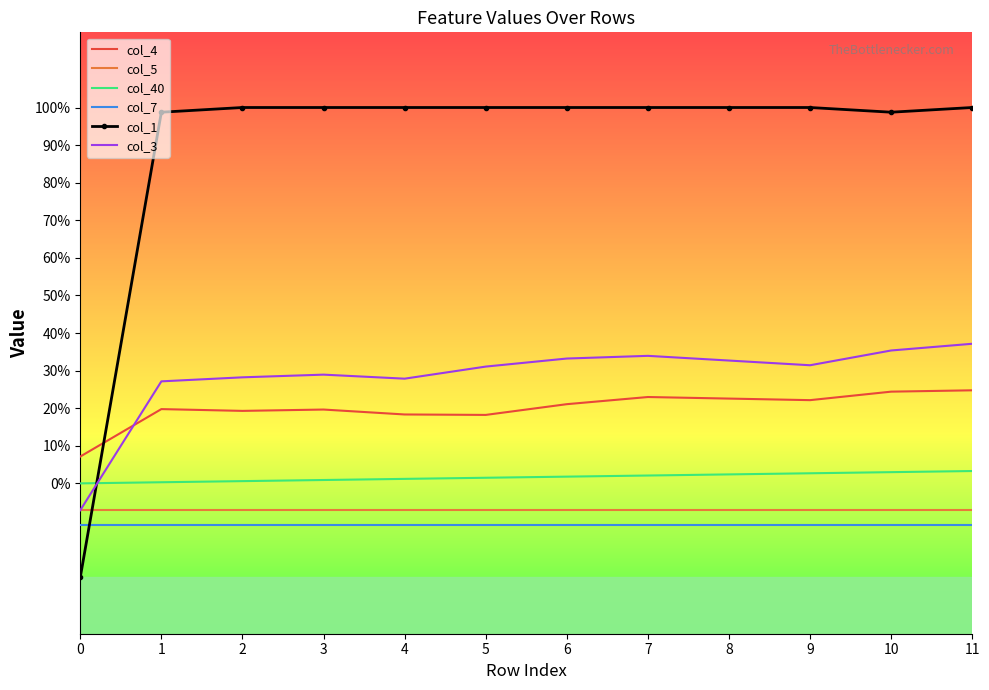

What is the approximate value of col_5 at 1?

-0.1